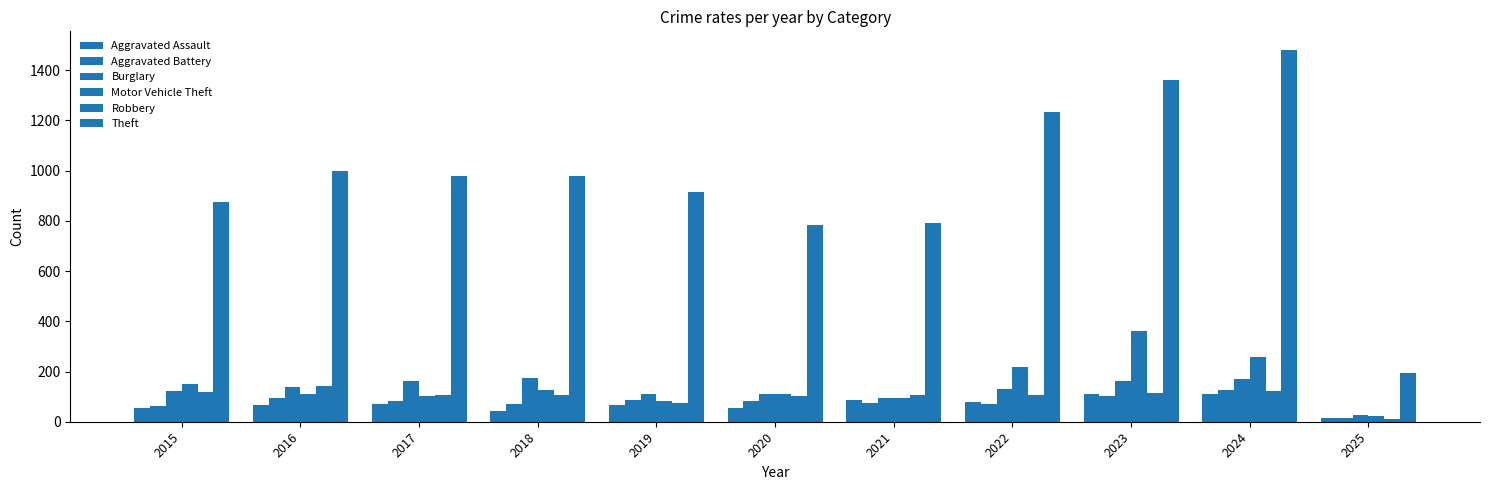

How many data points does each series have?

11